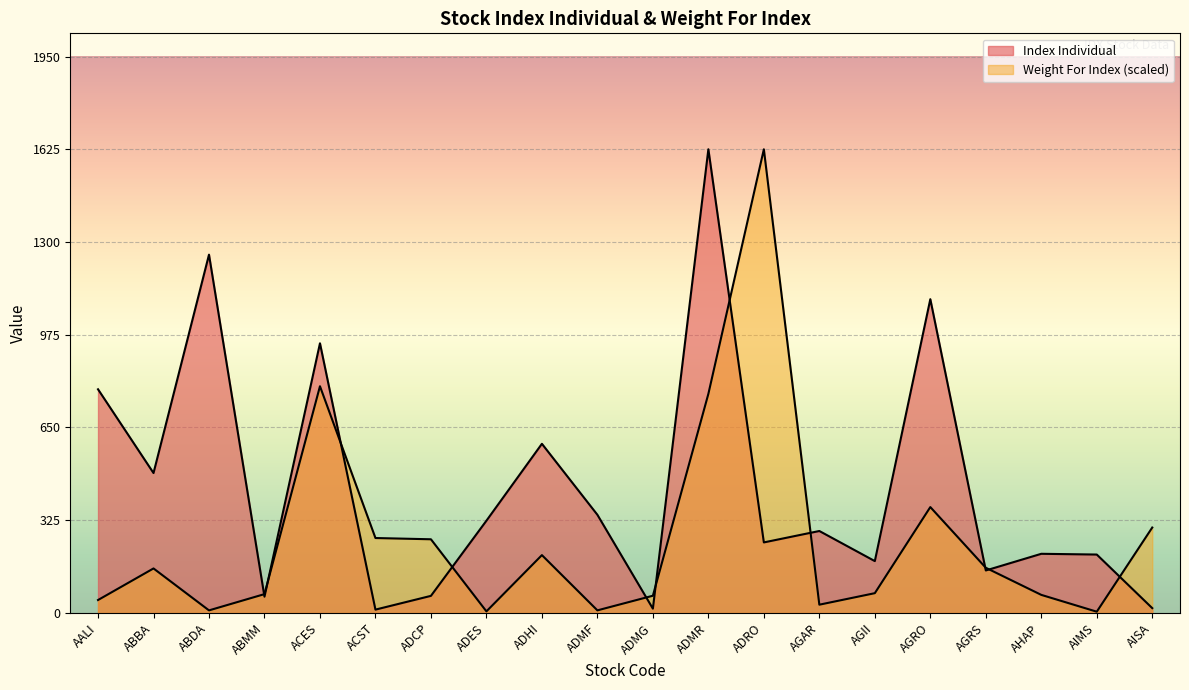

True or false: Weight For Index has more than 1 points higher than both neighbors.

True